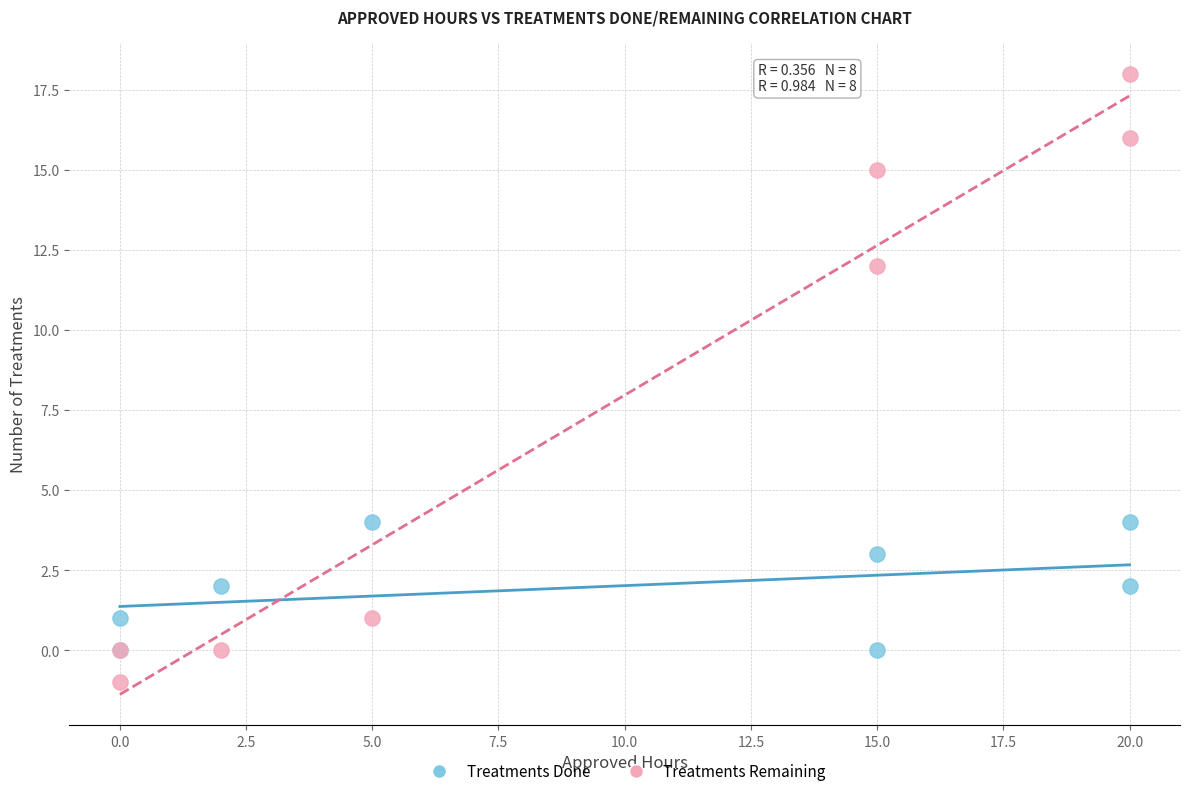

Which series reaches the maximum Y coordinate?

Treatments Remaining